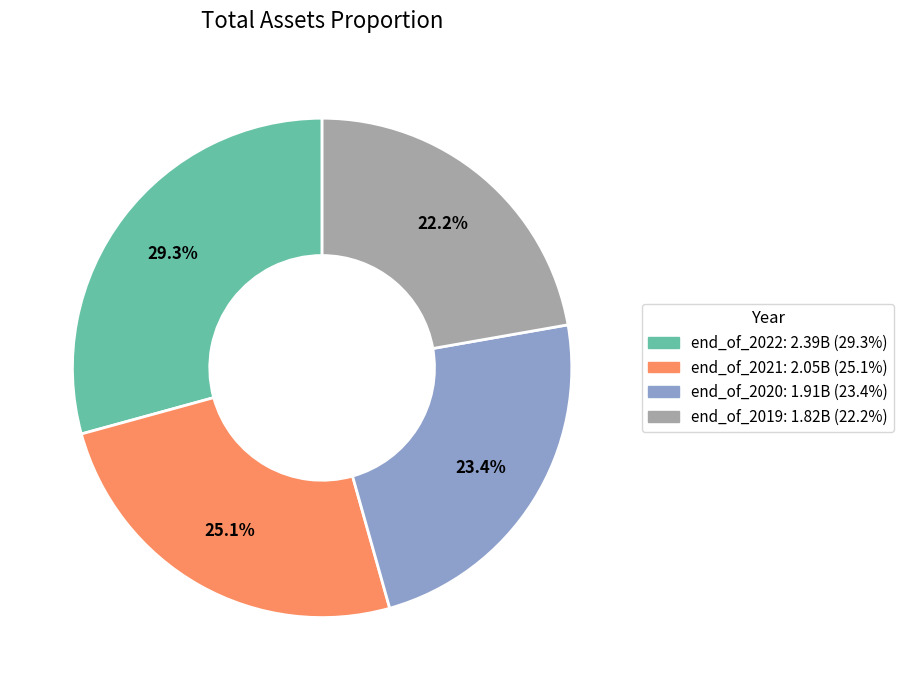

Is it true that end_of_2022 is 29% of the pie?

True